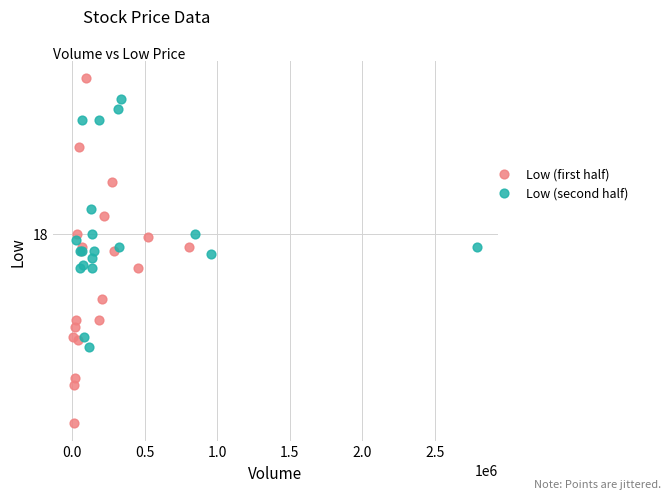

Which series reaches the maximum Y coordinate?

Low (first half)